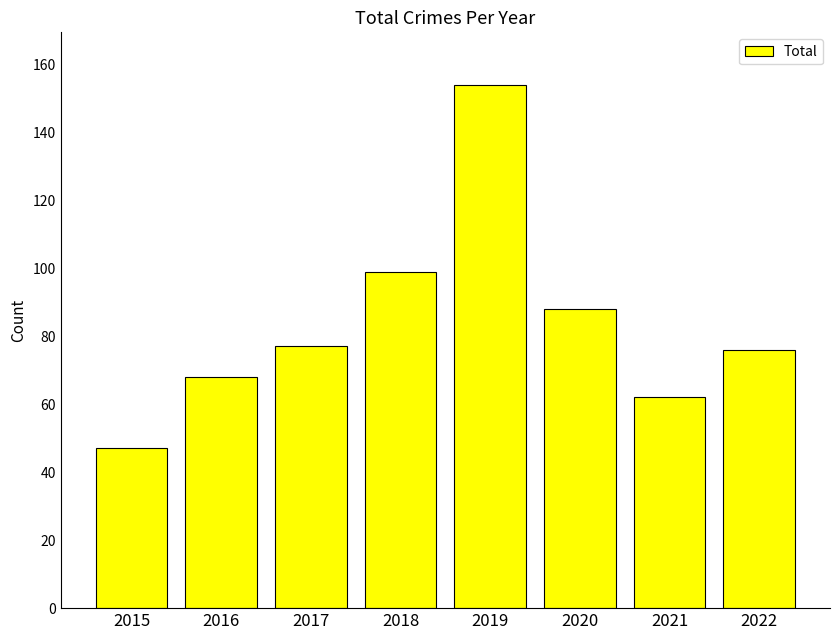

Reading left to right, what are all the values shown in this chart?

2015=47	2016=68	2017=77	2018=99	2019=154	2020=88	2021=62	2022=76